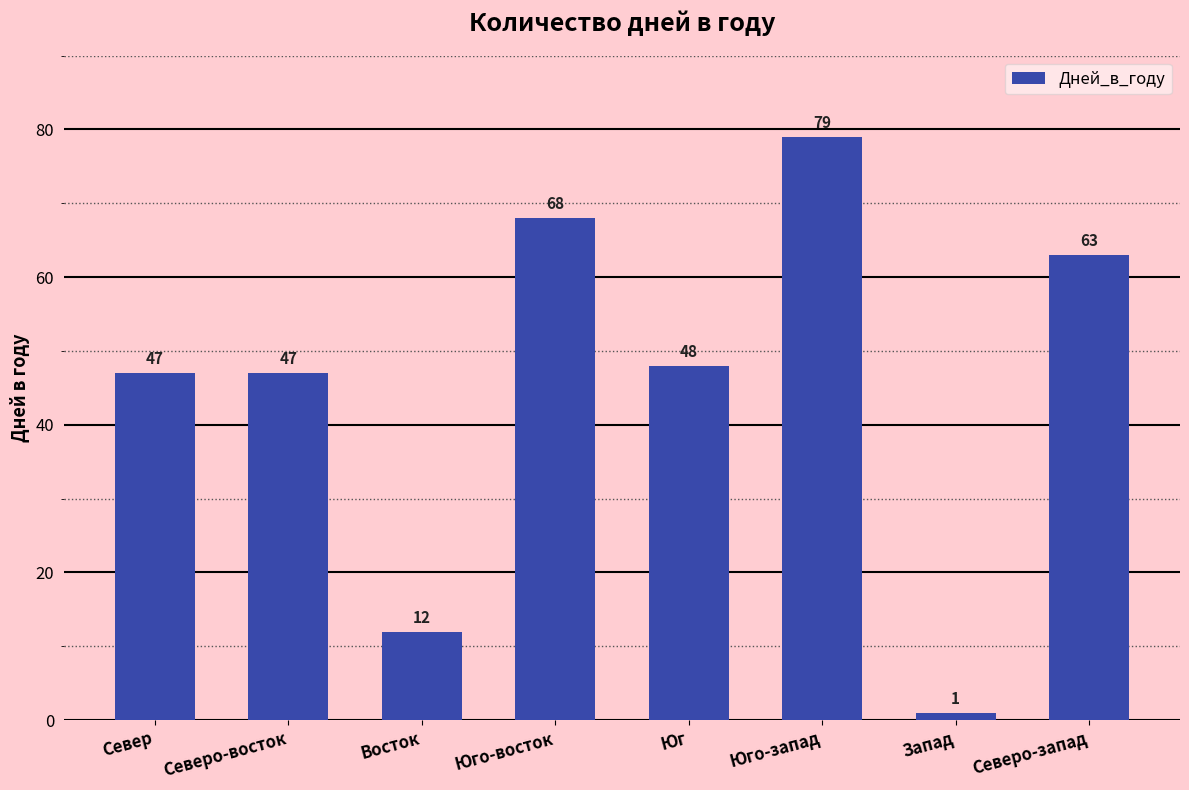

What is the label of the 6th bar from the left?

Юго-запад